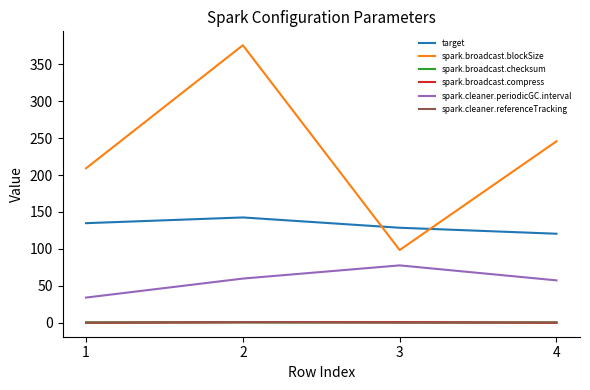

Rank the categories by spark.broadcast.blockSize value from highest to lowest.

2, 4, 1, 3